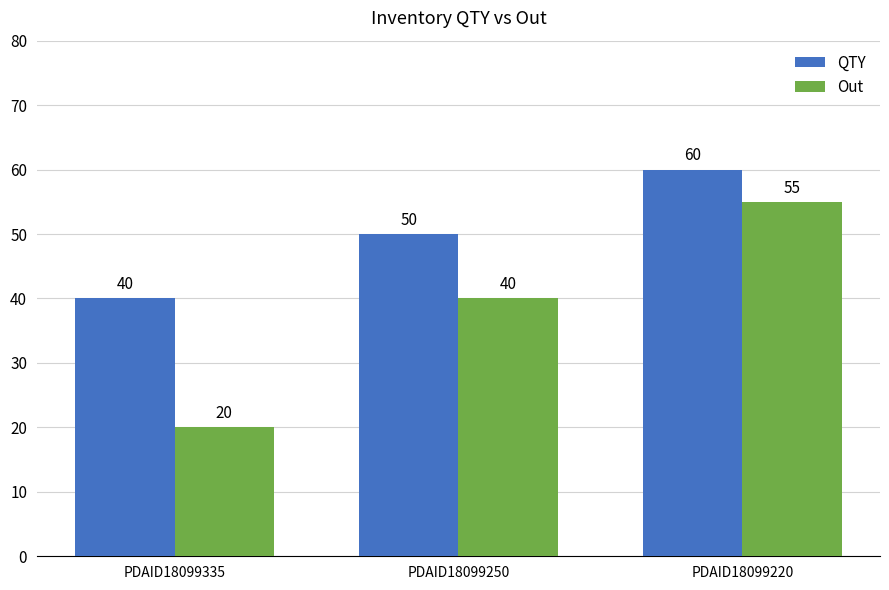

Reading left to right, extract all data points from this chart.

QTY: PDAID18099335=40	PDAID18099250=50	PDAID18099220=60
Out: PDAID18099335=20	PDAID18099250=40	PDAID18099220=55